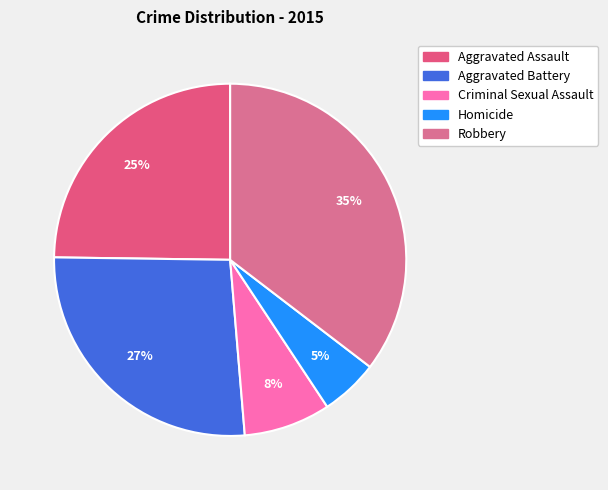

How many segments does this pie chart have?

5